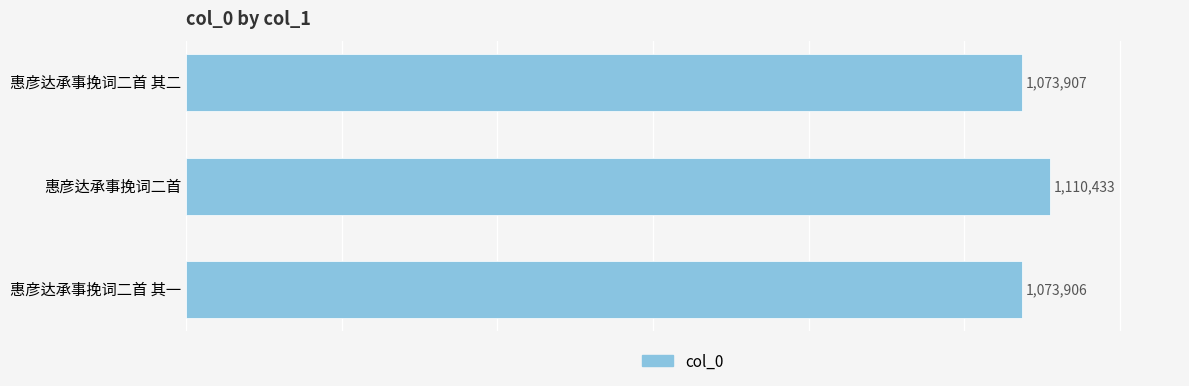

What is the smallest value displayed?

1073906